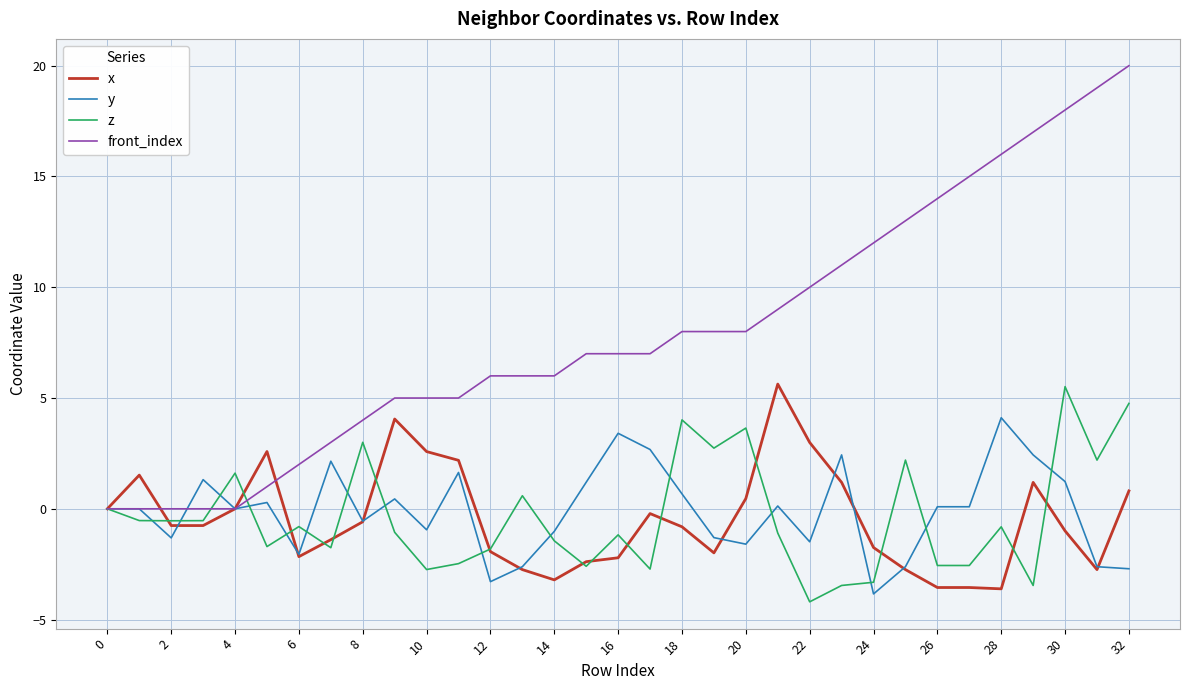

Which series has the largest range (max minus min)?

front_index